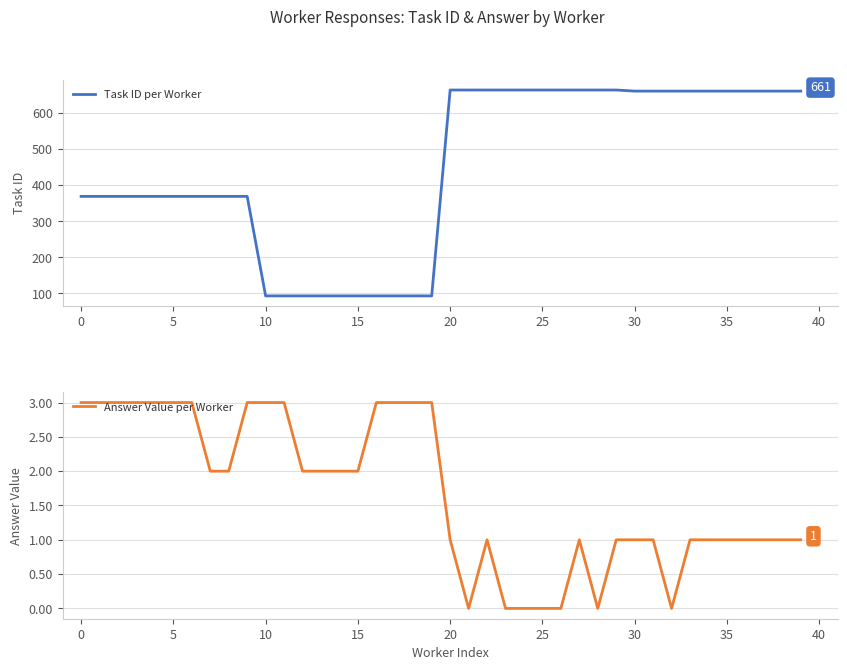

Count the Answer Value per Worker values in the range 1 to 3.

33